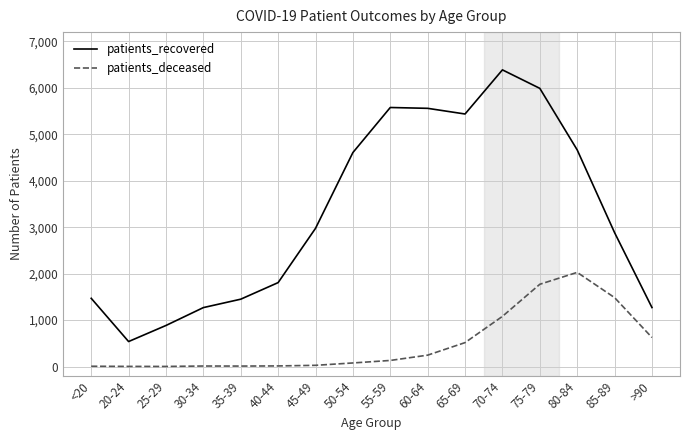

What is the difference between the maximum and minimum values in the patients_recovered series?

5849